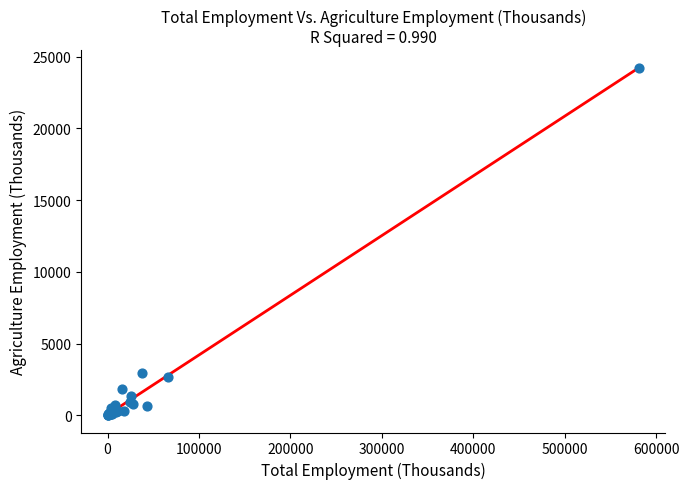

What Y value in the scatter plot is closest to 12127?

2936.2